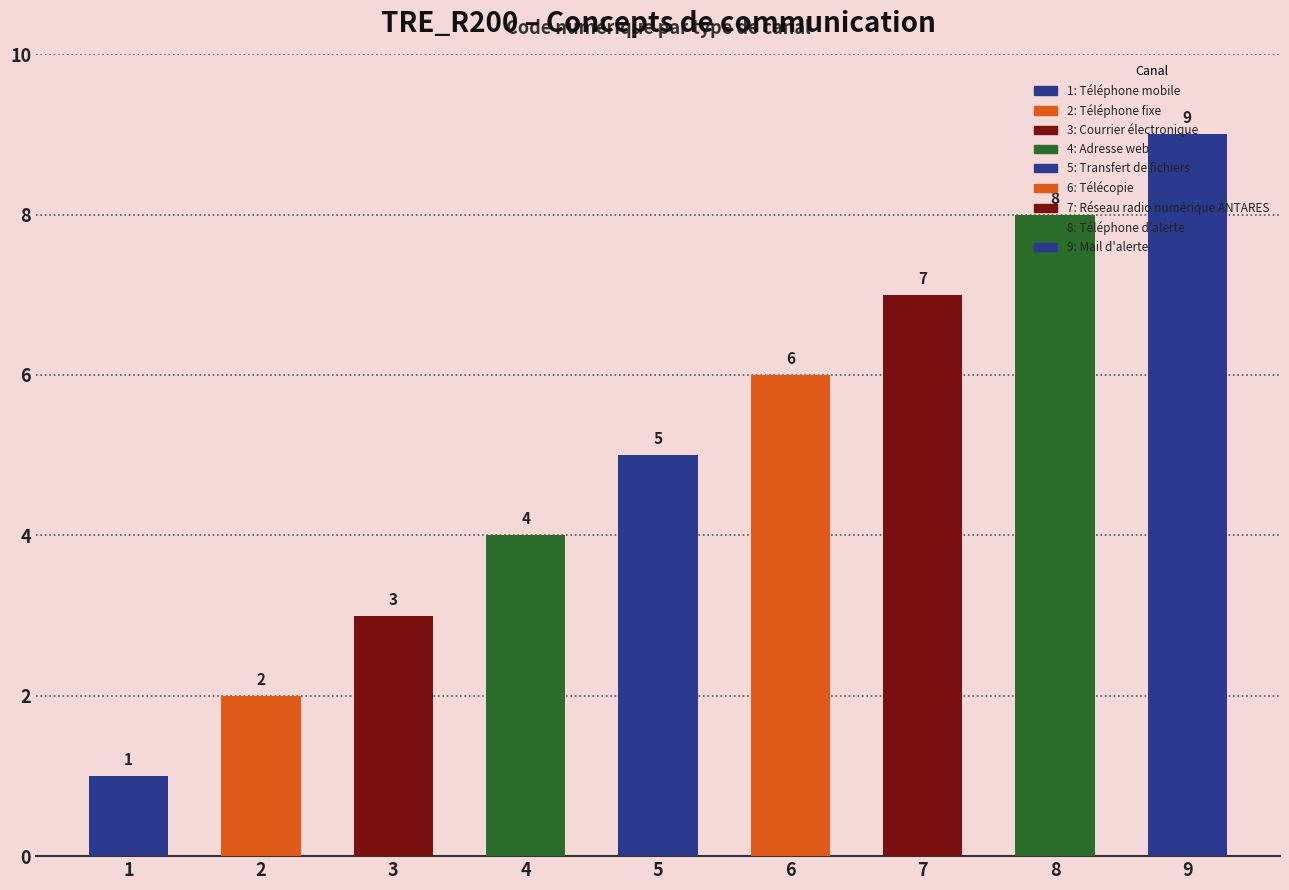

What is the average value?

5